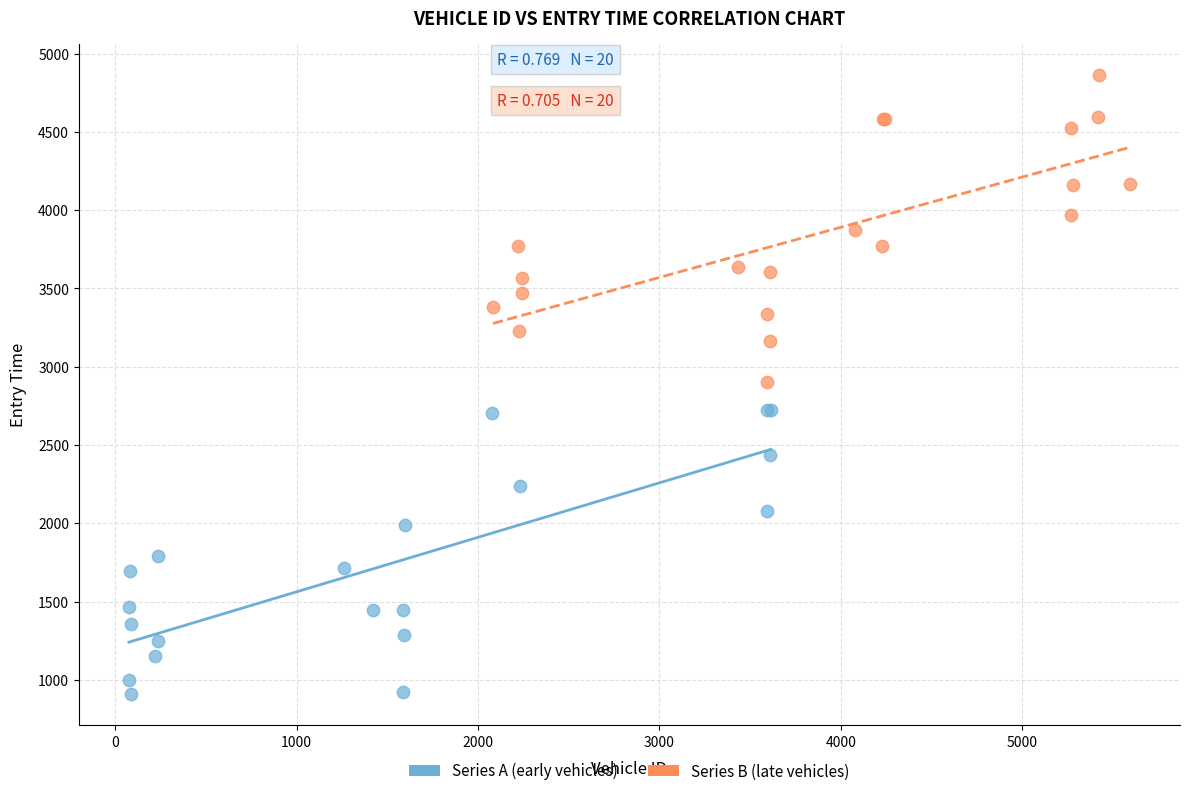

Which series contains the lowest Y value?

Series A (early vehicles)